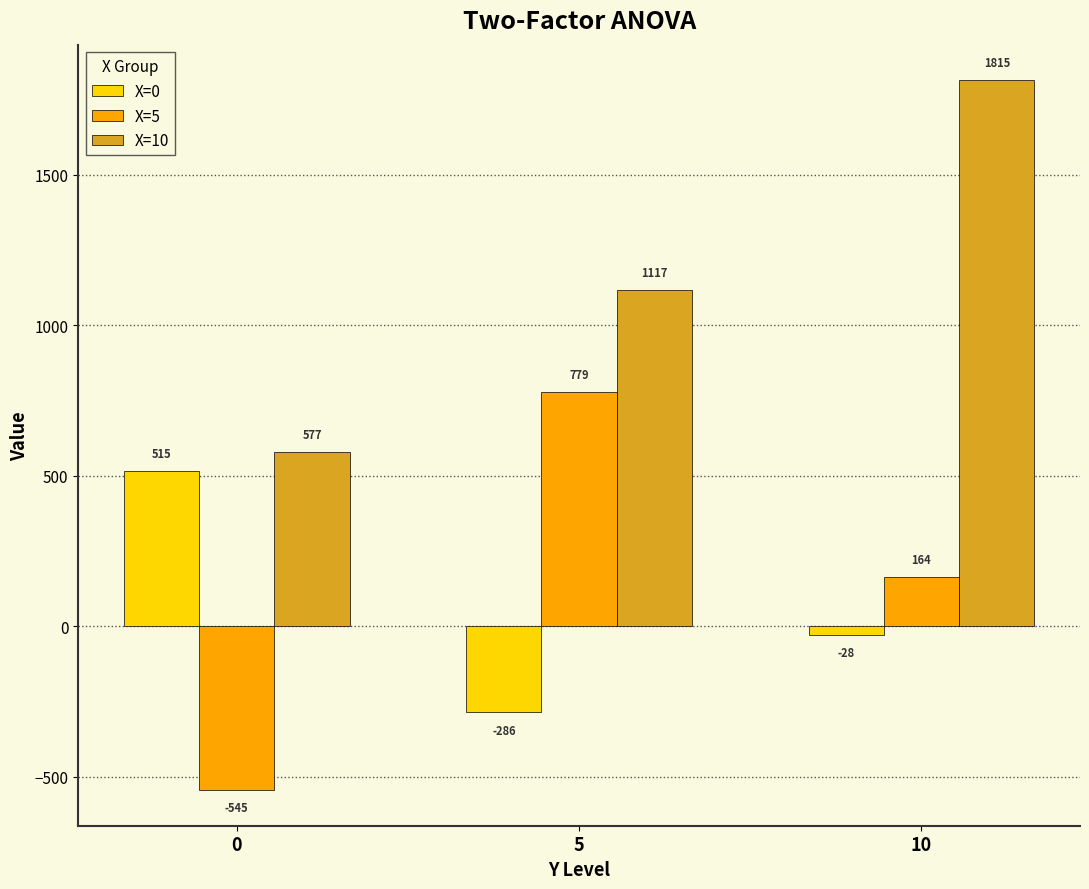

How many data points in X=5 are above 163?

2